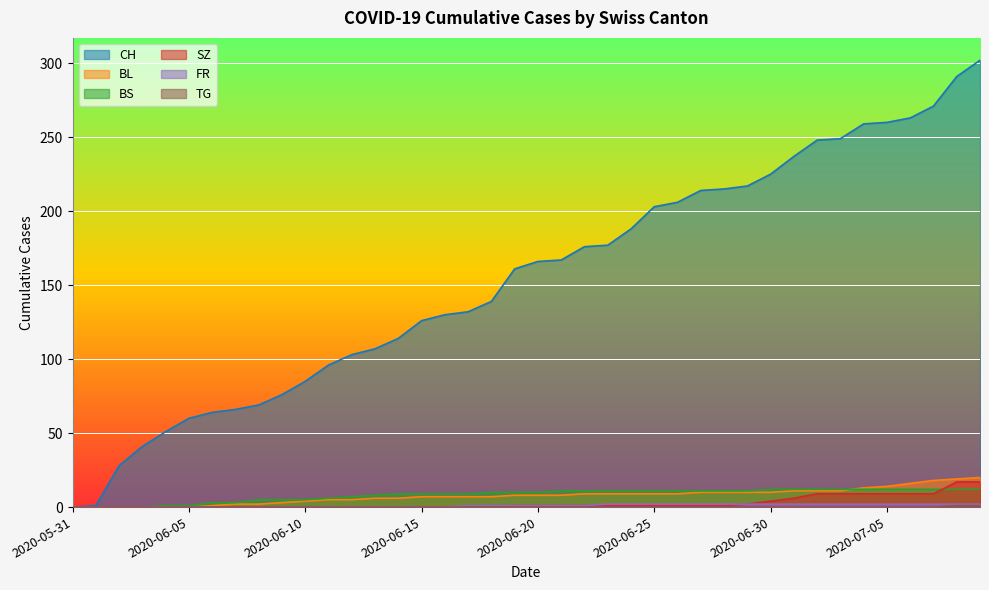

Which series has the widest spread of values?

CH